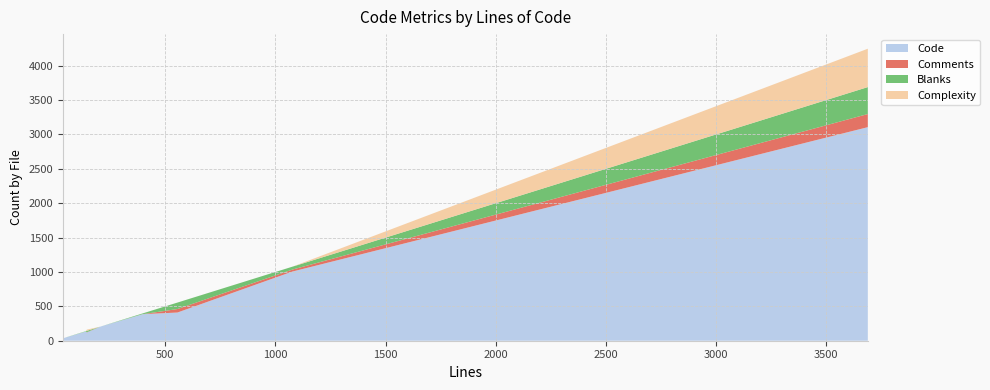

Reading left to right, list all the values displayed in this chart.

Code: 35	42	46	49	134	120	204	386	410	1006	3106
Comments: 0	0	0	0	0	4	0	0	51	29	191
Blanks: 0	0	0	1	5	20	0	11	94	42	392
Complexity: 0	0	0	0	0	18	0	0	0	0	558